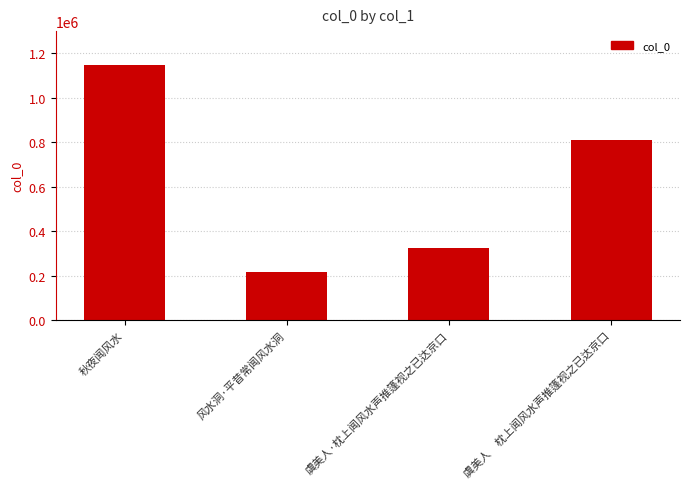

The chart shows a value of 810056 at 虞美人　枕上闻风水声推篷视之已达京口. True or false?

True